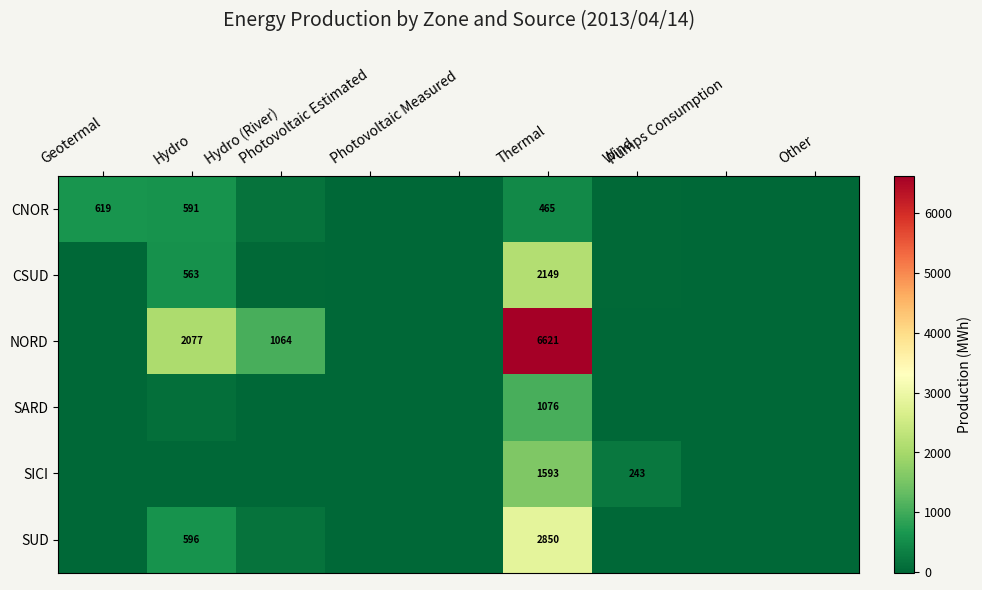

What is the difference between the NORD values at Thermal and Other?

6621